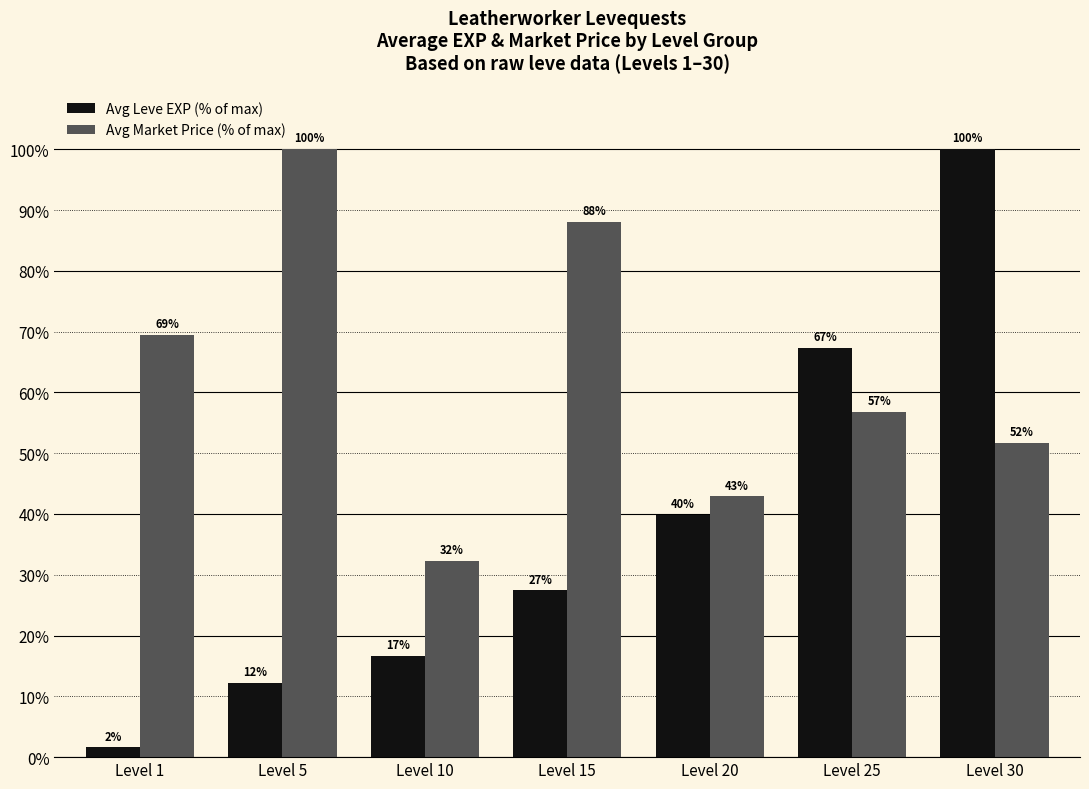

Between Level 30 and Level 10, which is larger?

Level 30